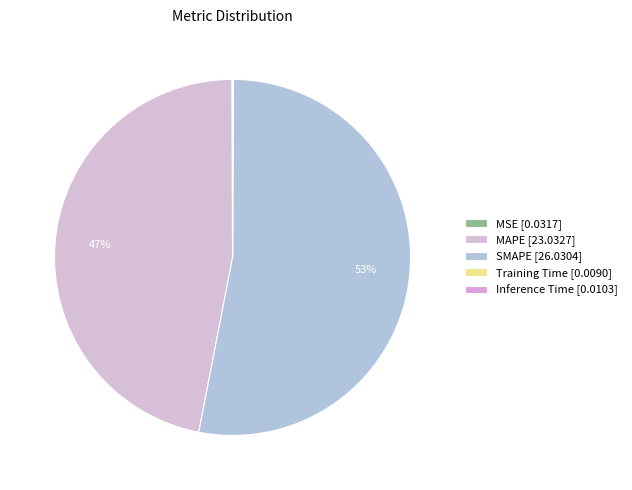

What portion of the pie excludes MAPE?

53.1%